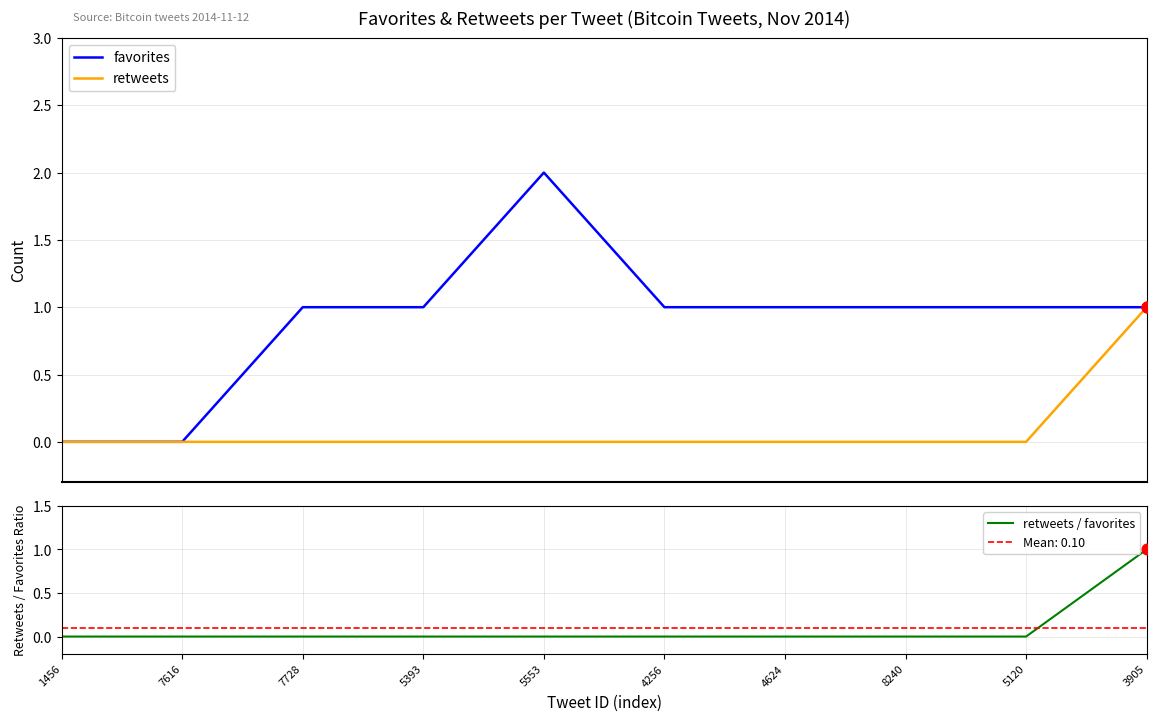

Which series reaches the minimum Y coordinate?

favorites